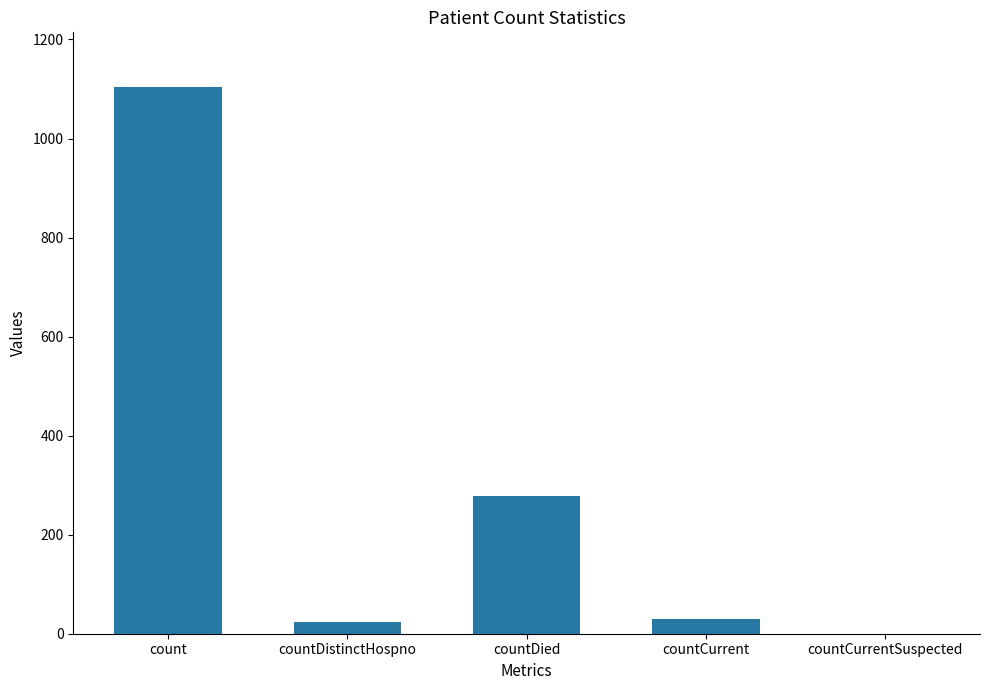

What is the difference between the values at count and countDistinctHospno?

1081